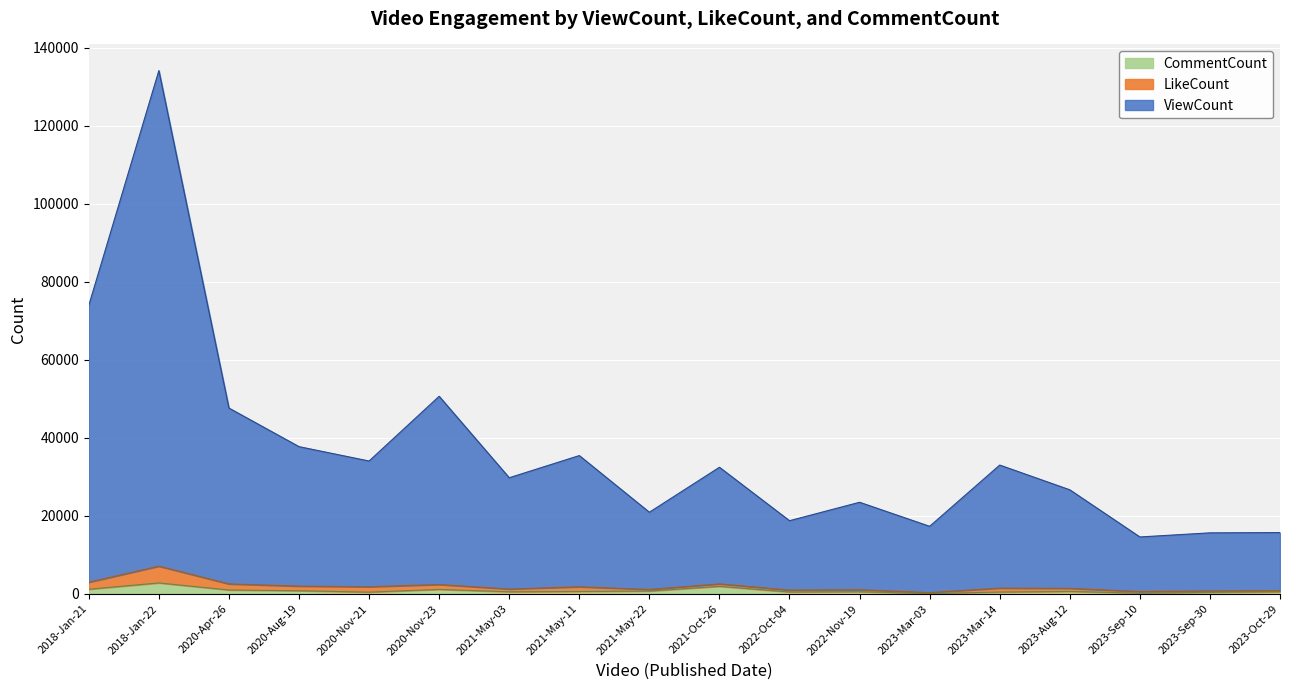

What is the difference between the CommentCount values at 2021-May-22 and 2020-Nov-21?

274